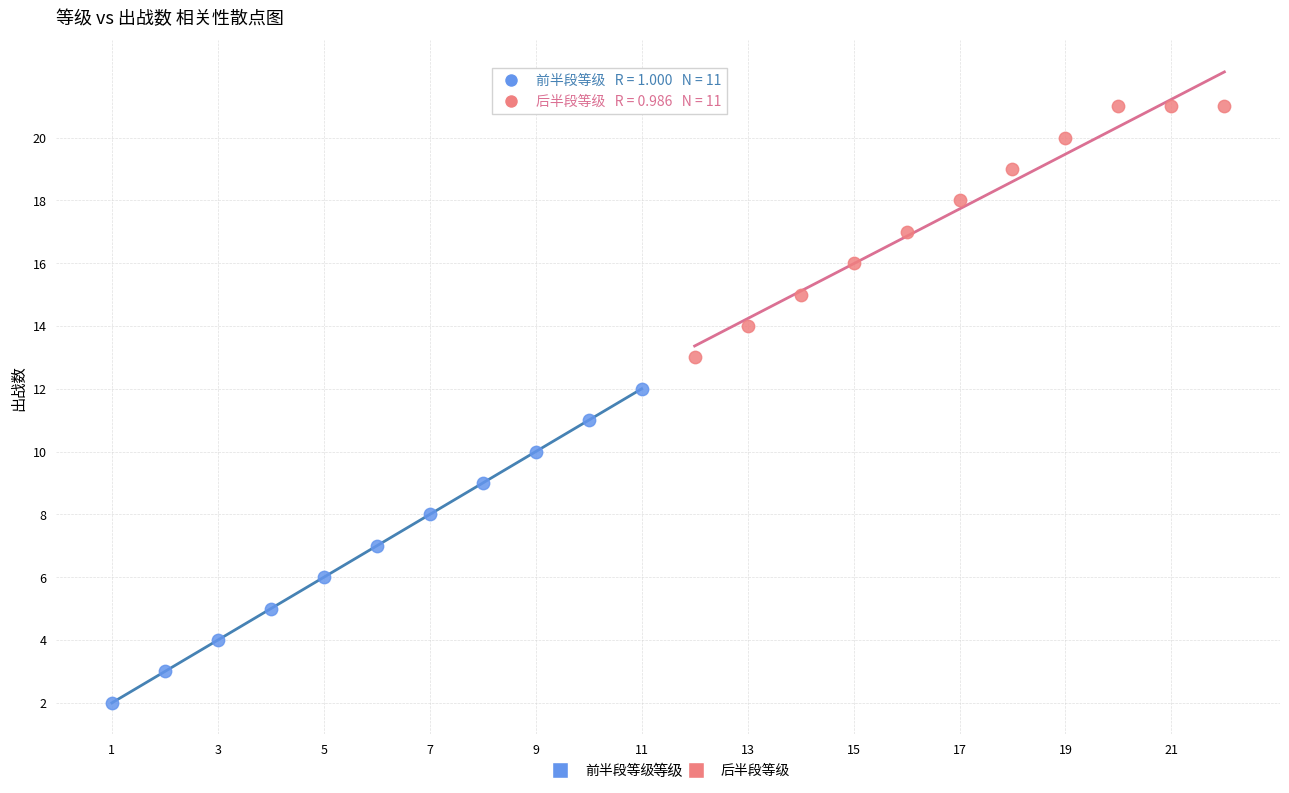

What are all the series names shown in the legend?

前半段等级, 后半段等级